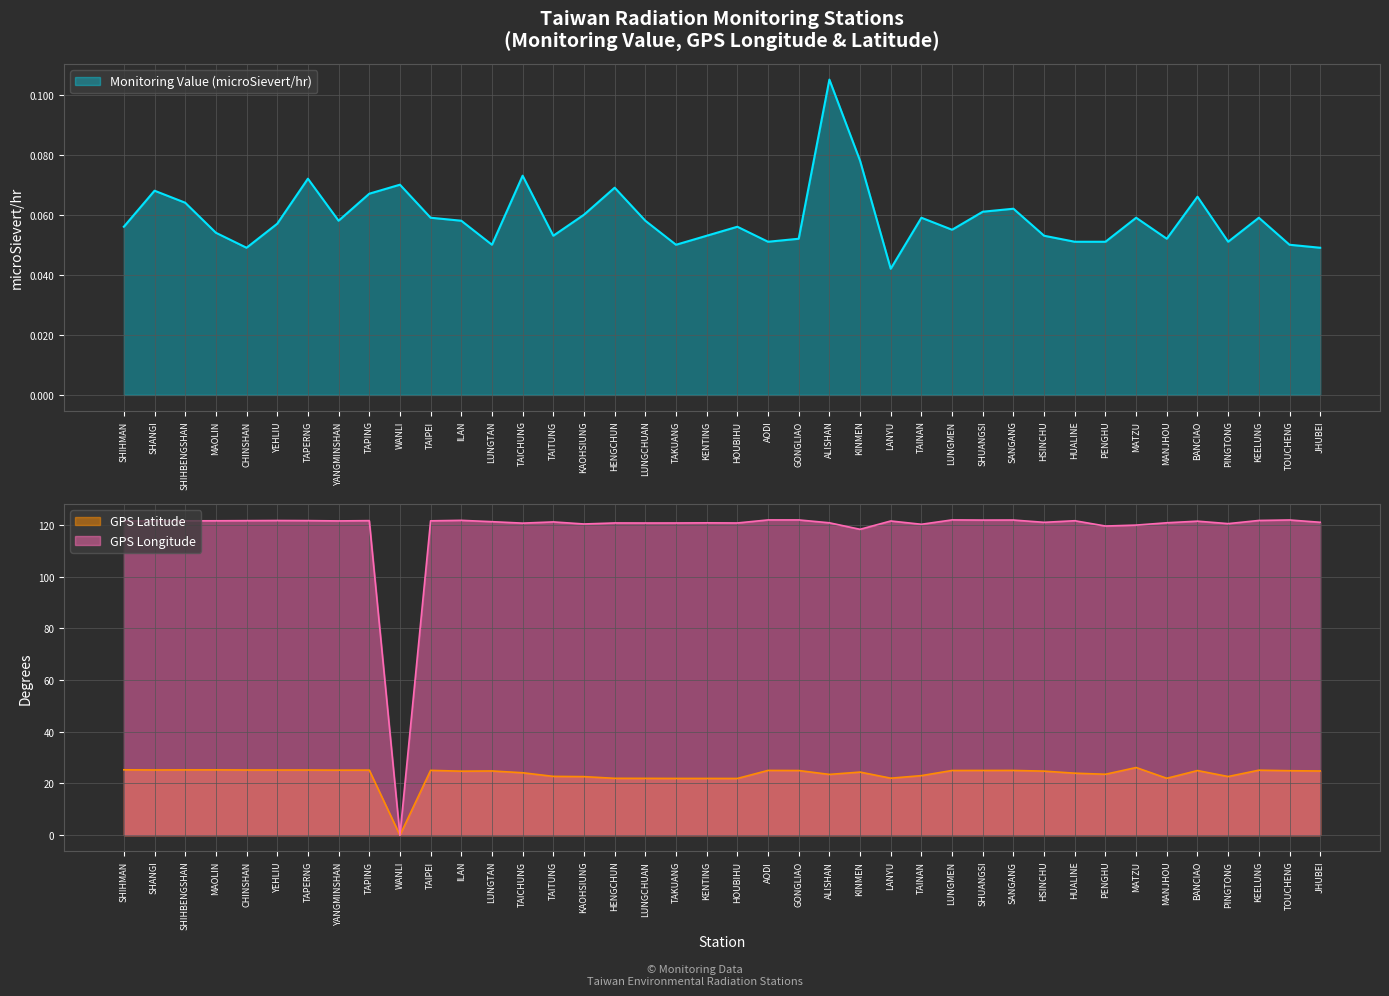

What position from the right is YEHLIU?

35